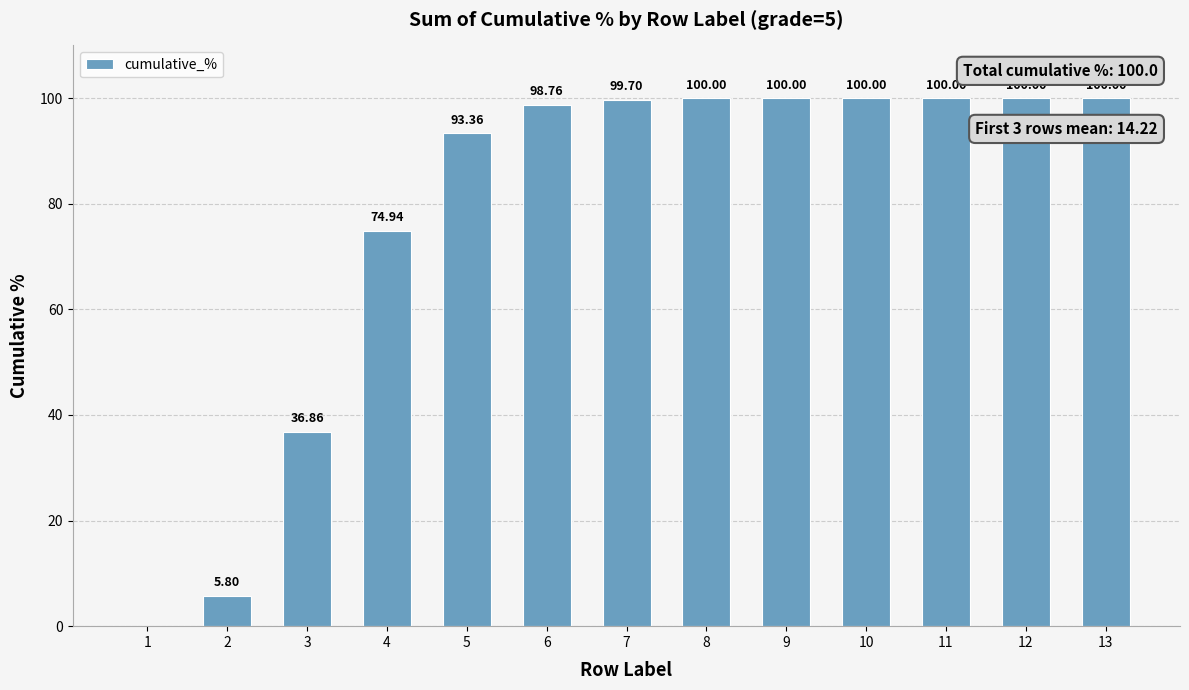

What is the ratio of the value at 10 to the value at 5?

1.1